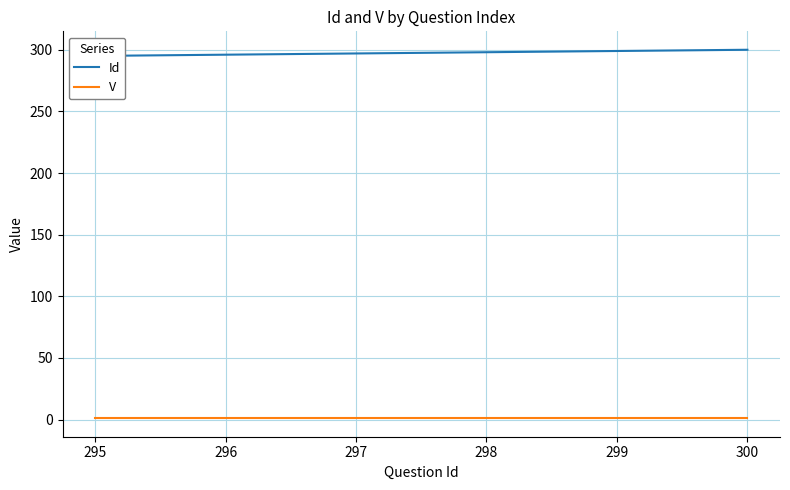

How many lines are shown in the chart?

2